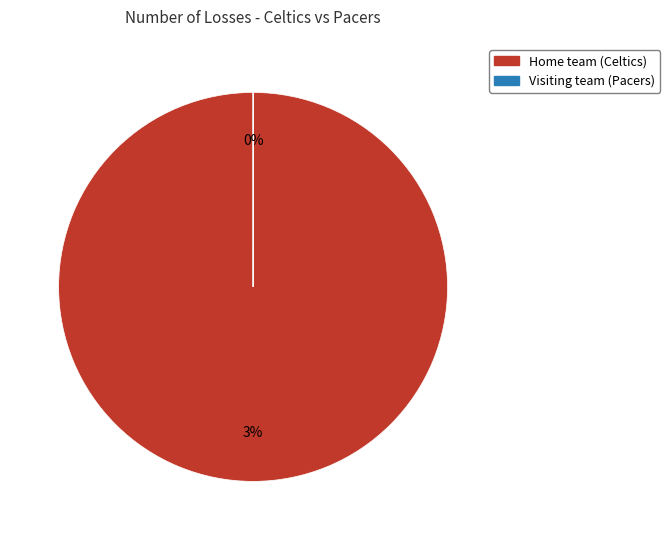

To the nearest percent, what is the difference between the largest and smallest slice percentages?

100%